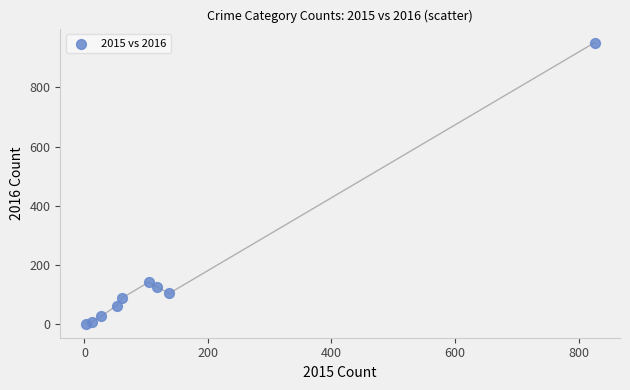

What is the average Y value?

168